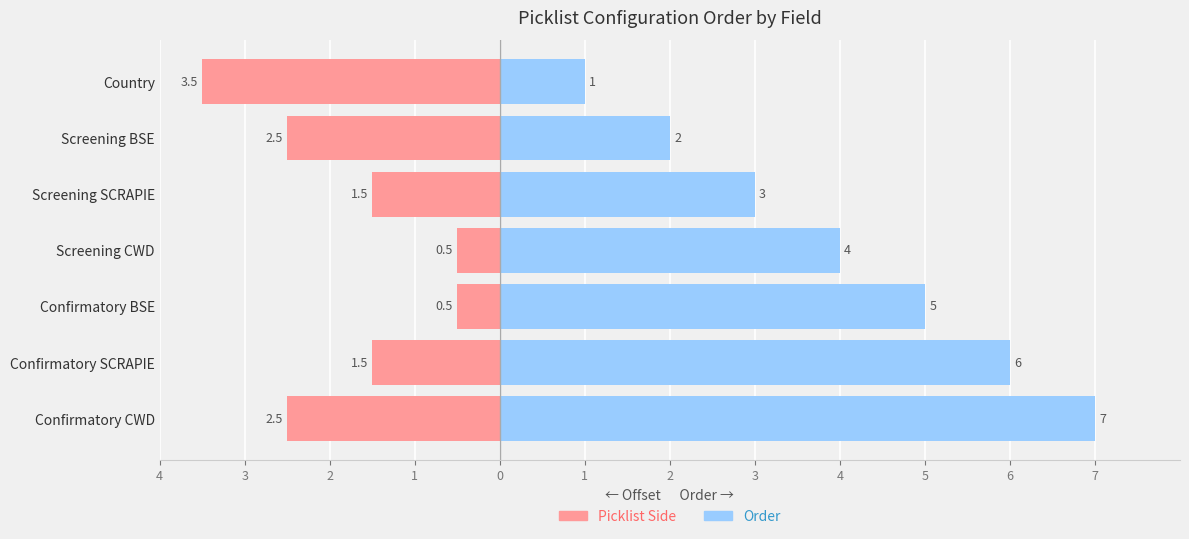

Are the bars horizontal?

Yes